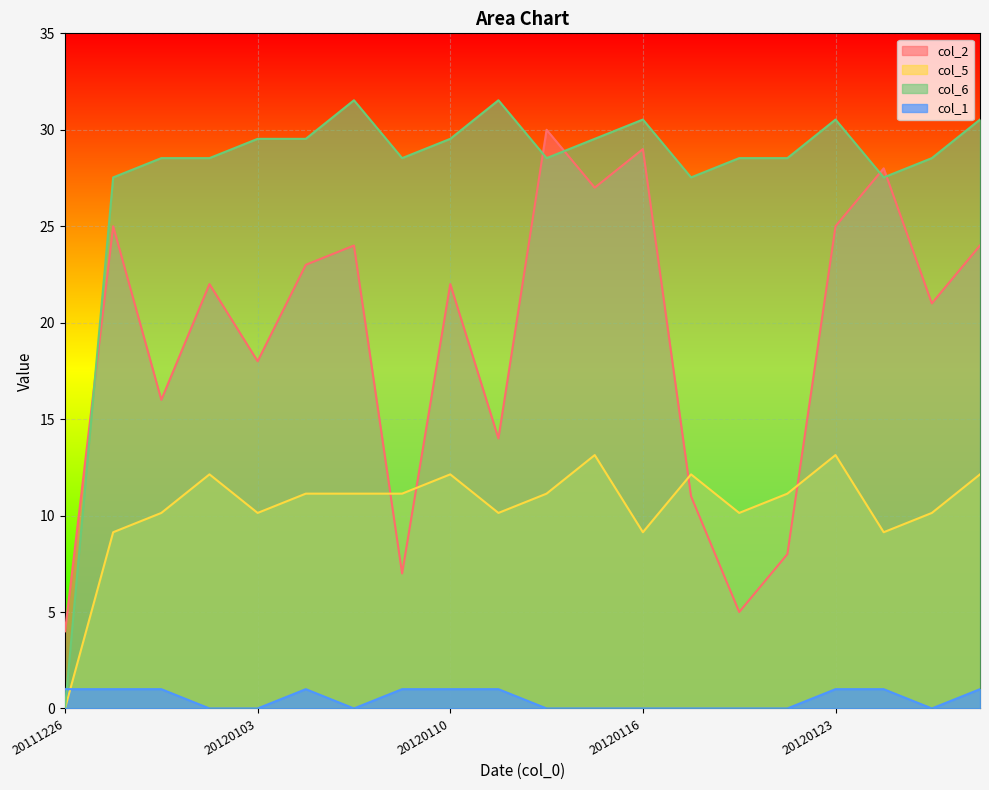

Where is the first local maximum for col_2?

20111227